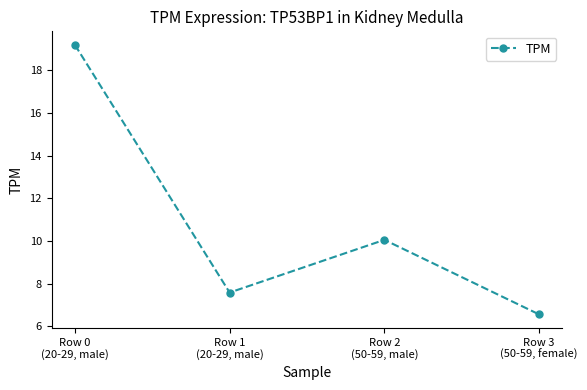

How many lines are shown in the chart?

1